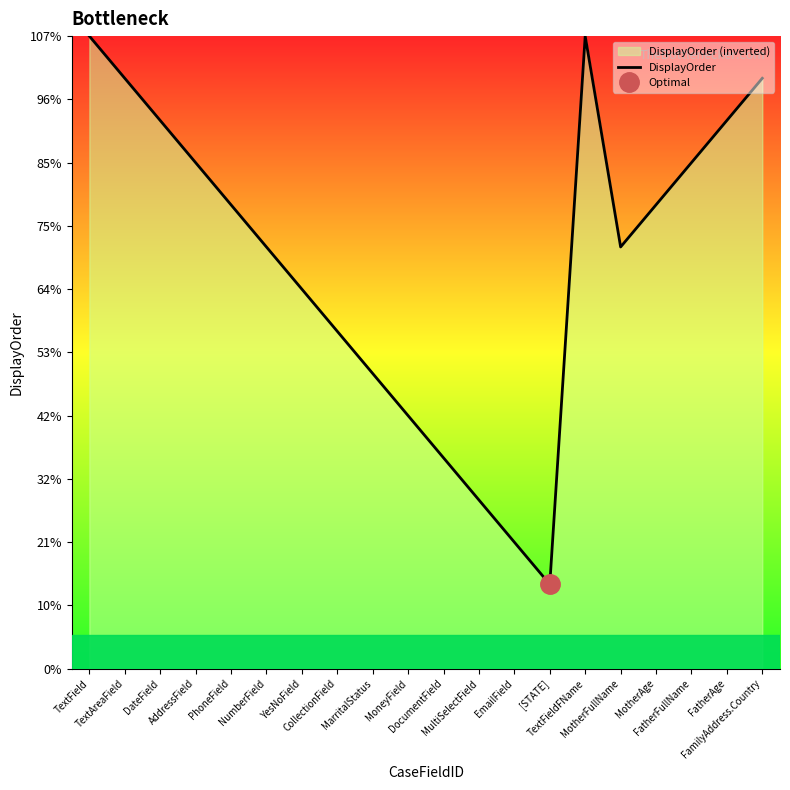

Which has a higher value, PhoneField or MoneyField?

PhoneField